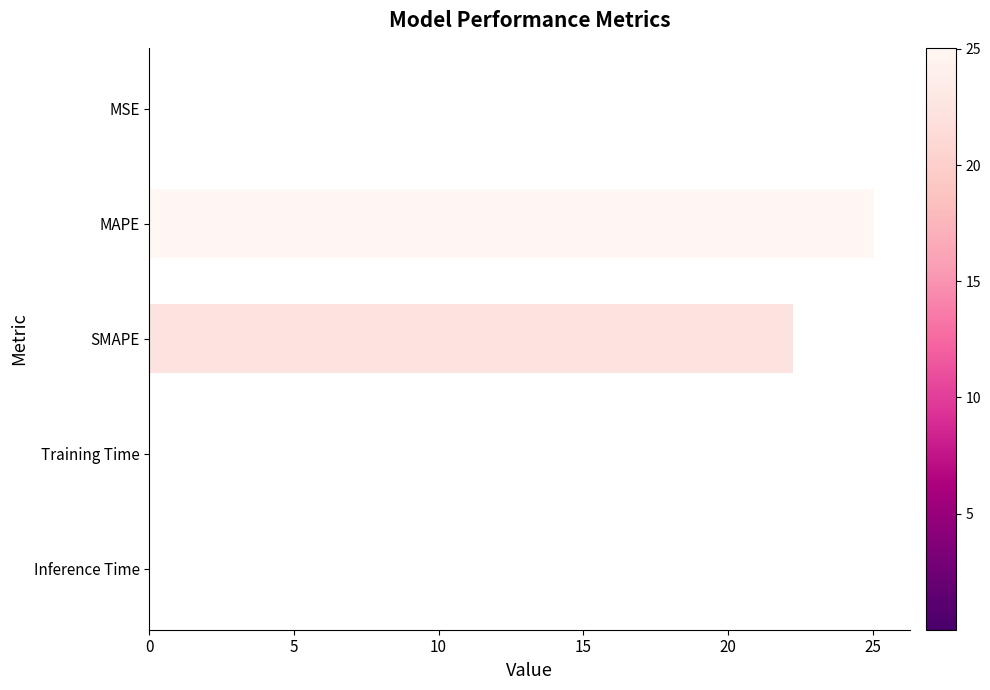

Between Inference Time and SMAPE, which is larger?

SMAPE